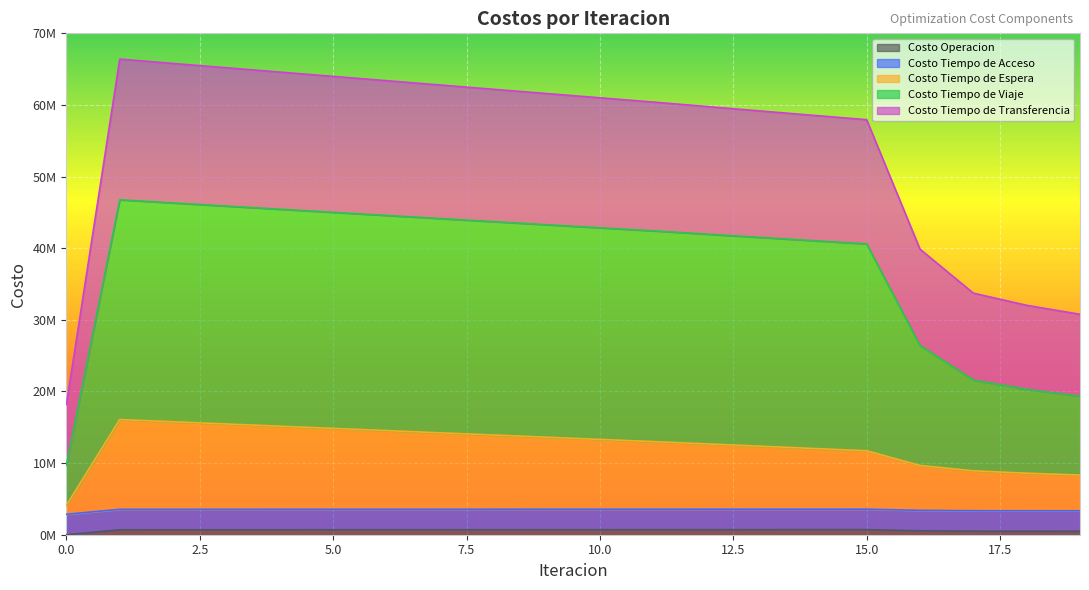

What are all the series names shown in the legend?

Costo Operacion, Costo Tiempo de Acceso, Costo Tiempo de Espera, Costo Tiempo de Viaje, Costo Tiempo de Transferencia